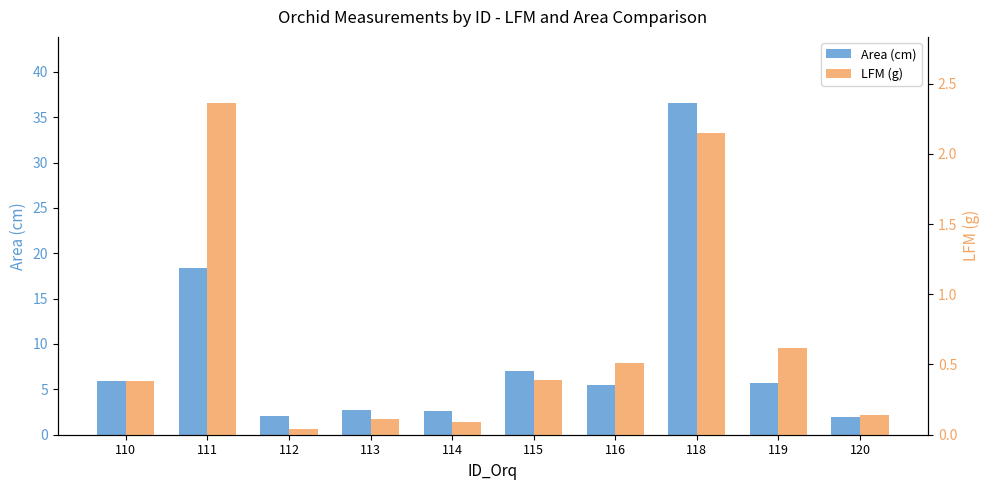

Reading right to left, what are all the values shown in this chart?

Area (cm): 120=2.0	119=5.7	118=36.5	116=5.5	115=7.1	114=2.6	113=2.7	112=2.0	111=18.4	110=6.0
LFM (g): 120=0.1	119=0.6	118=2.1	116=0.5	115=0.4	114=0.1	113=0.1	112=0.0	111=2.4	110=0.4